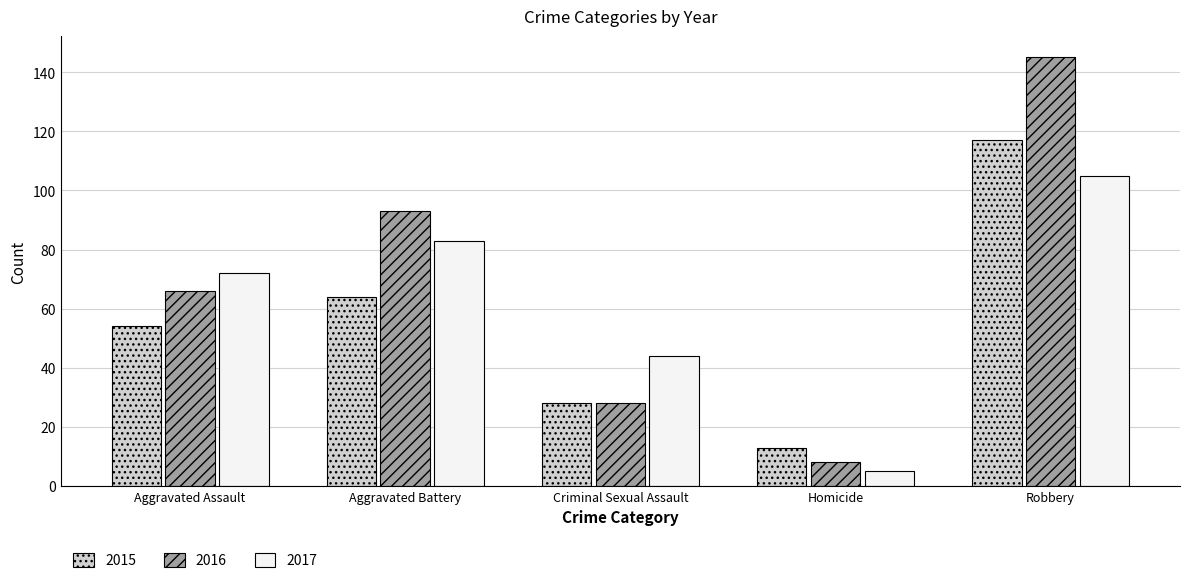

What is the greatest value displayed?

145